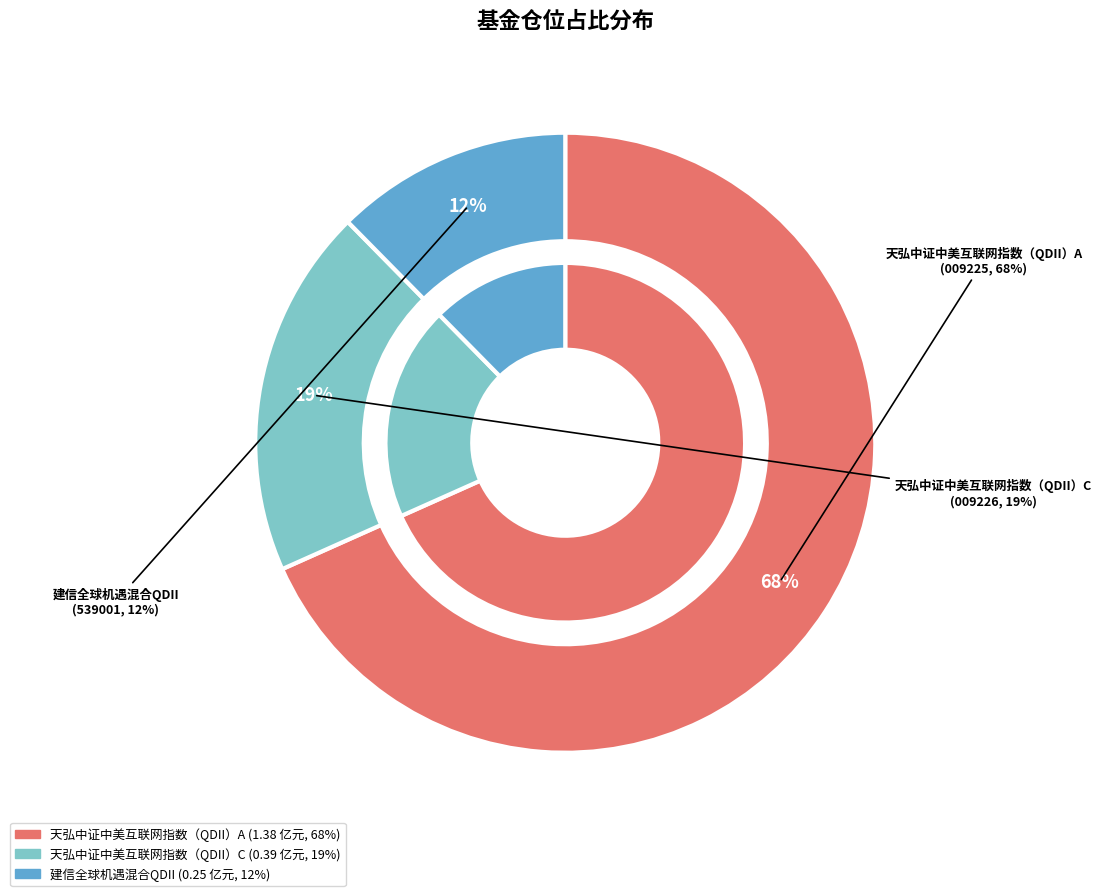

To the nearest percent, what is the average slice percentage?

33%